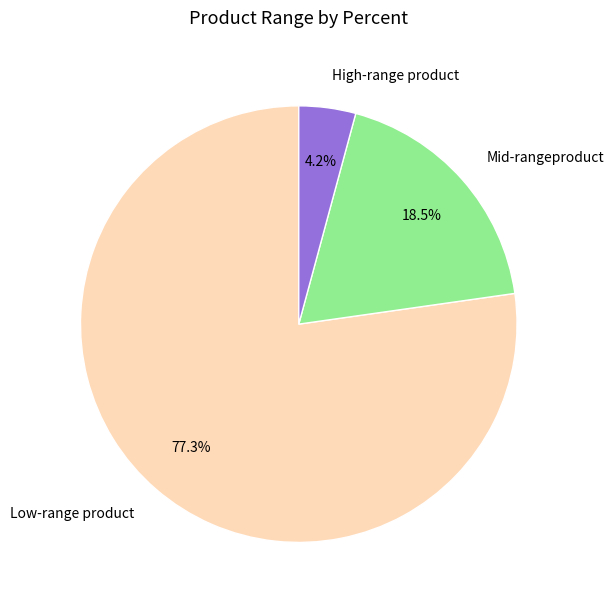

Which has a higher value, High-range product or Low-range product?

Low-range product